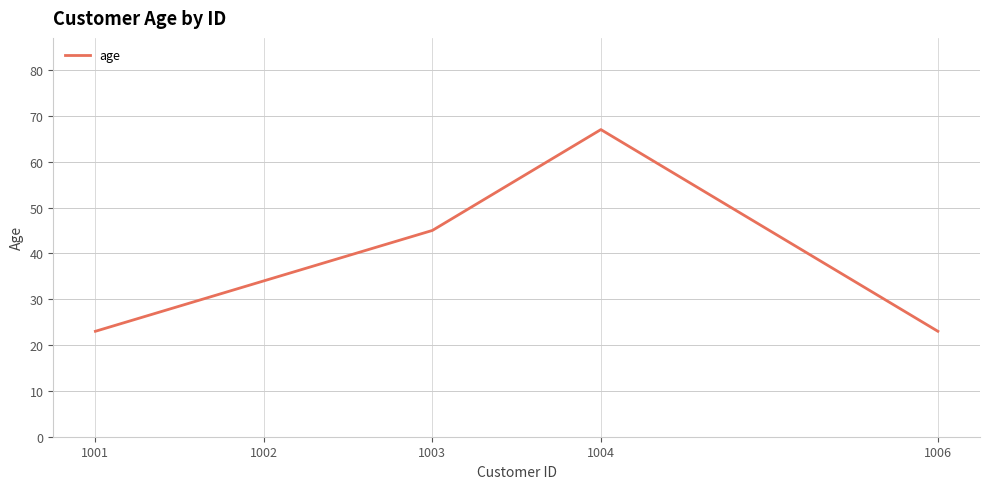

The value at 1002 is 34. True or false?

True